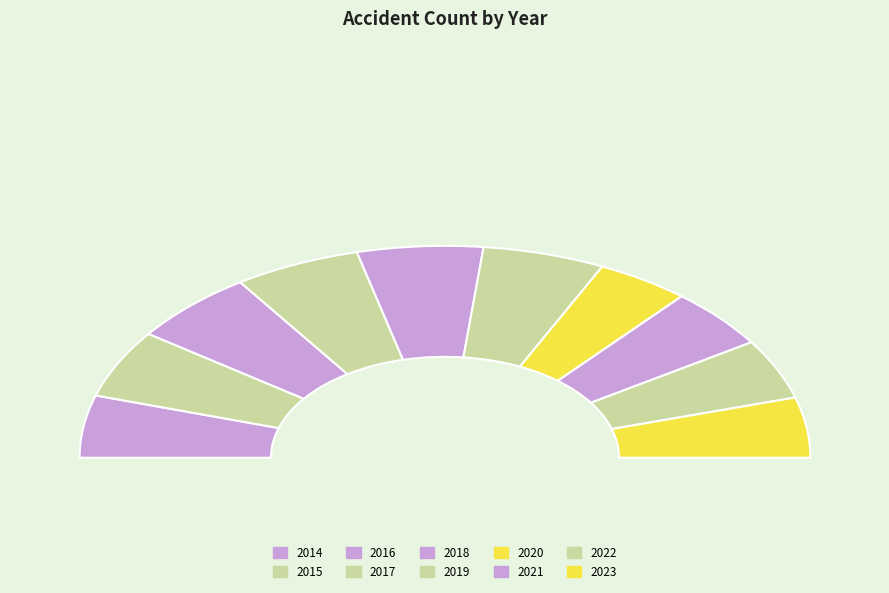

What percentage is NOT represented by 2022?

90.8%